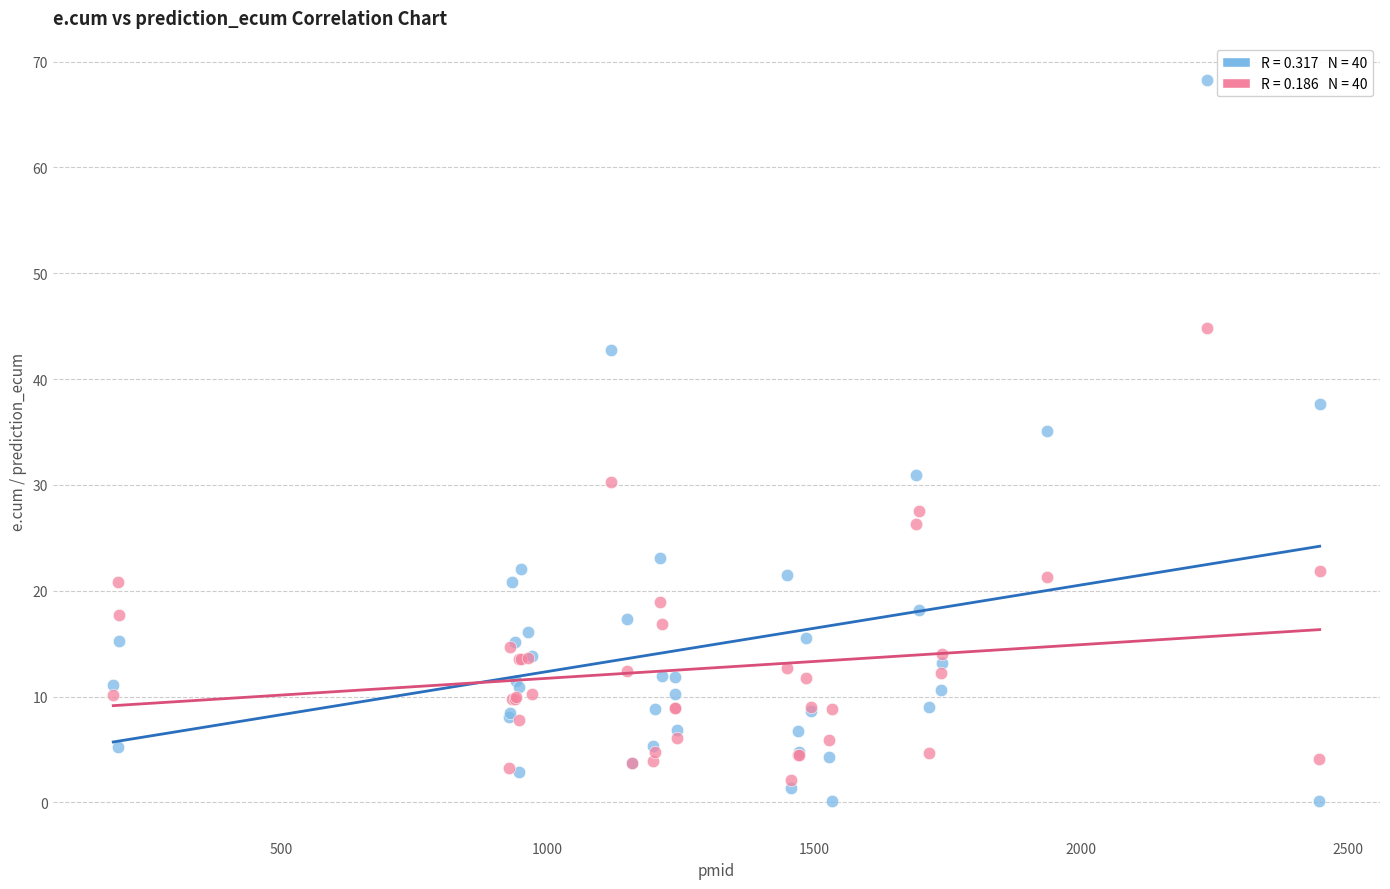

Across all series, what Y value is closest to 34?

35.1